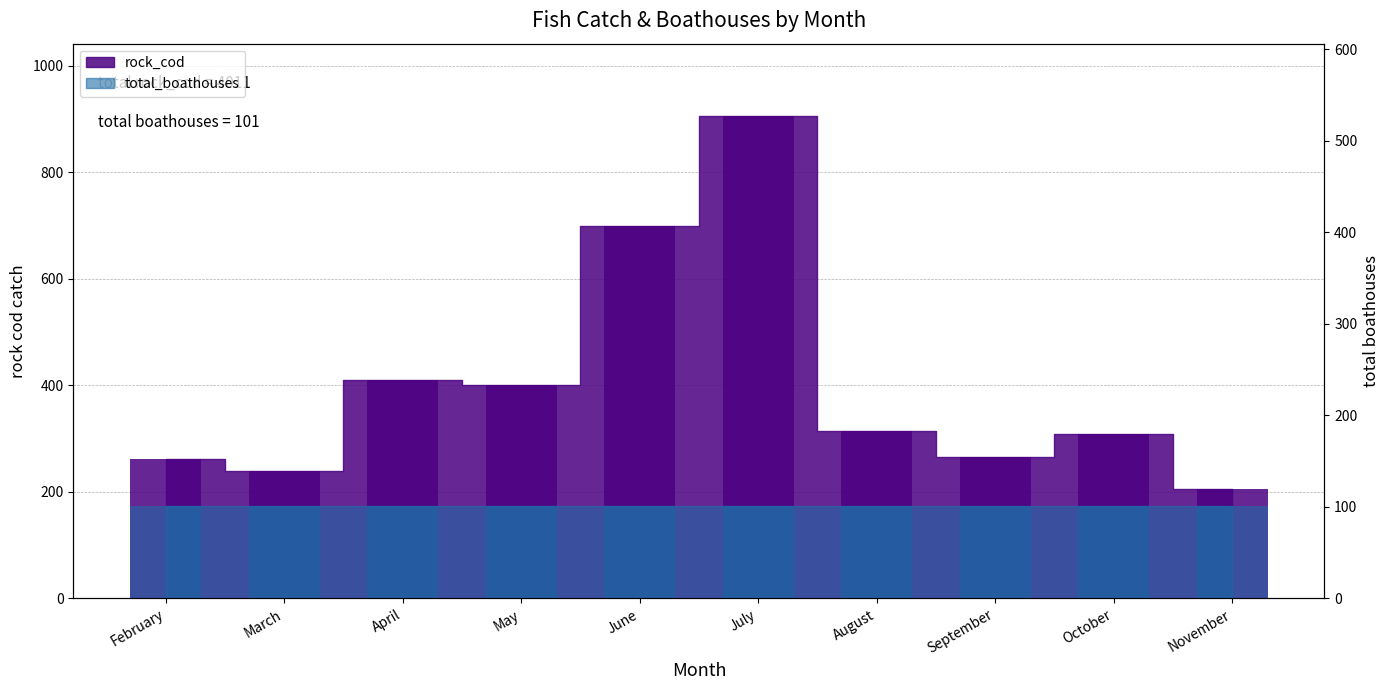

Count the number of categories in the chart.

10